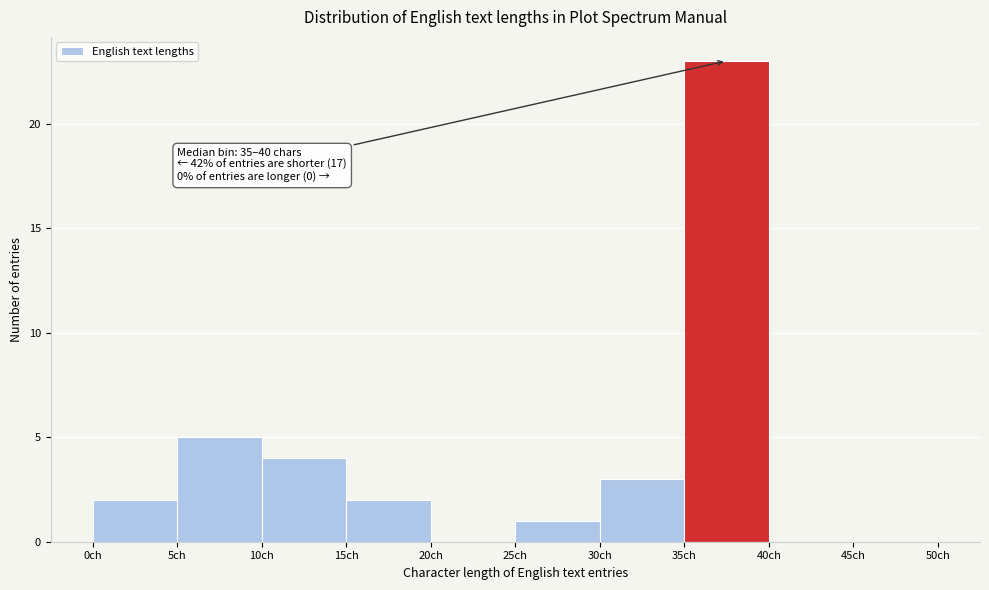

Which range on the x-axis has the tallest bar?

35 to 40